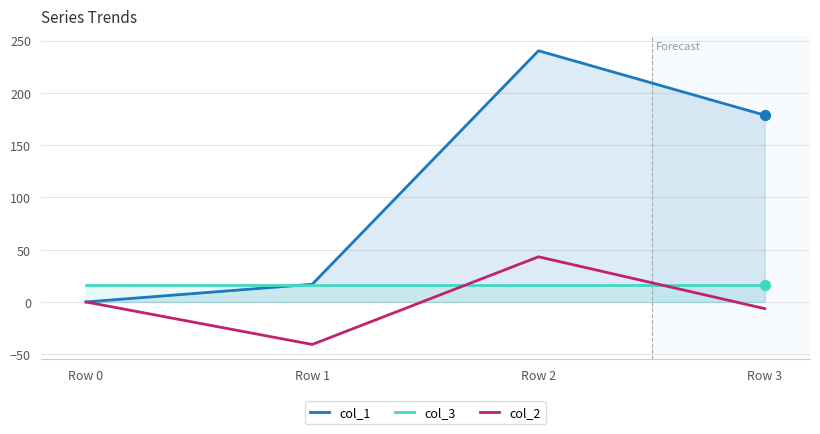

Which series reaches the minimum Y coordinate?

col_2